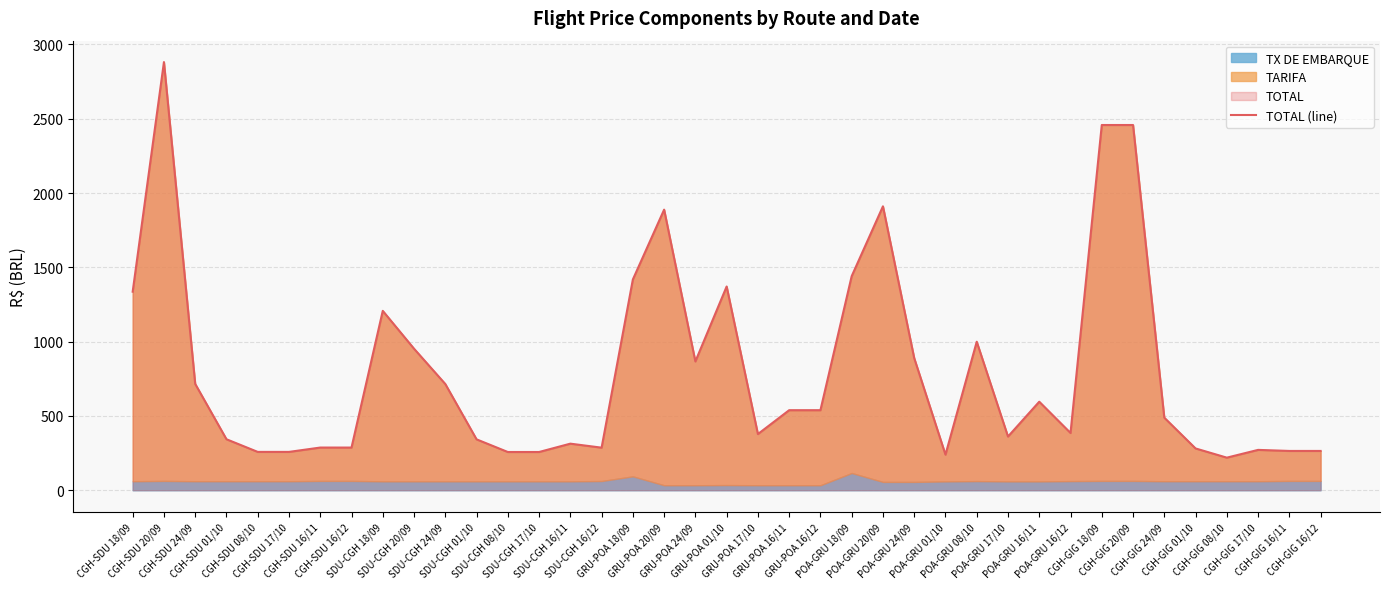

Count the number of values greater than 488.

20